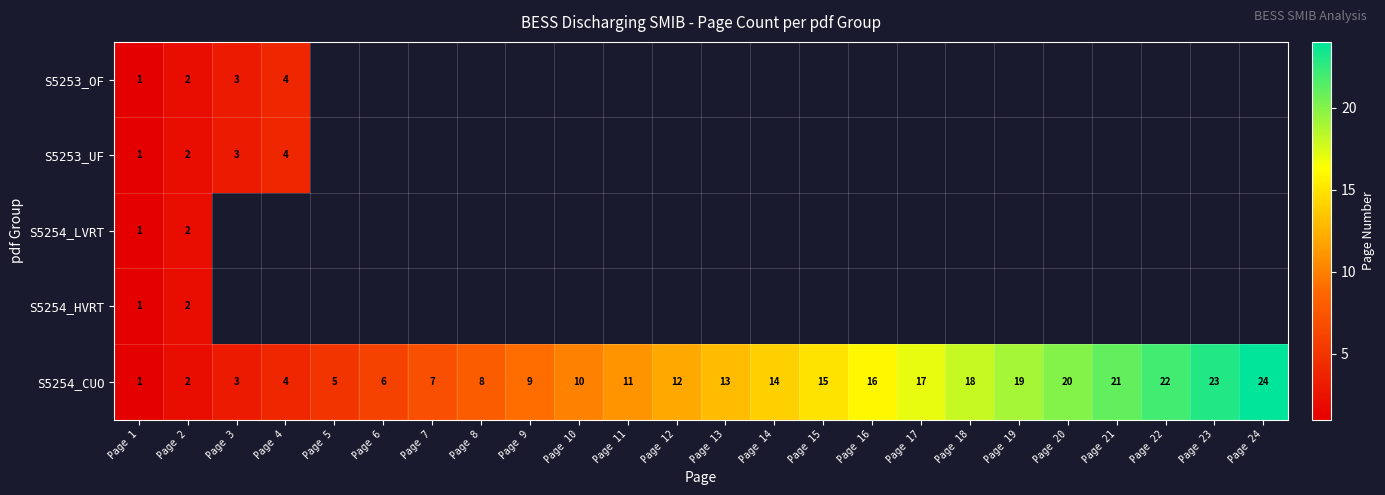

Rank the categories by S5254_CUO value from lowest to highest.

Page 1, Page 2, Page 3, Page 4, Page 5, Page 6, Page 7, Page 8, Page 9, Page 10, Page 11, Page 12, Page 13, Page 14, Page 15, Page 16, Page 17, Page 18, Page 19, Page 20, Page 21, Page 22, Page 23, Page 24